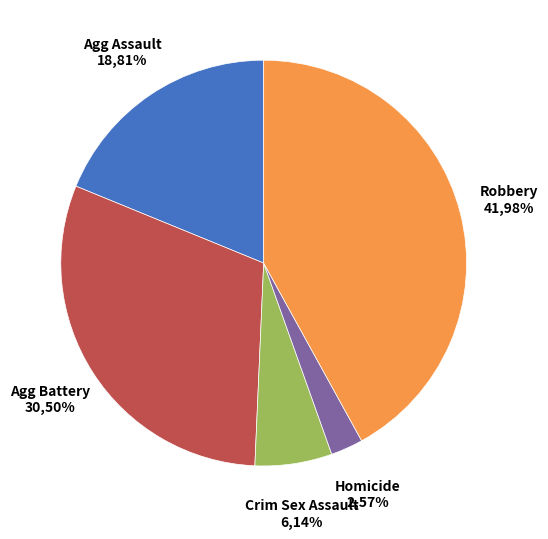

Combined, what portion of the pie is Criminal Sexual Assault and Aggravated Assault?

25.0%